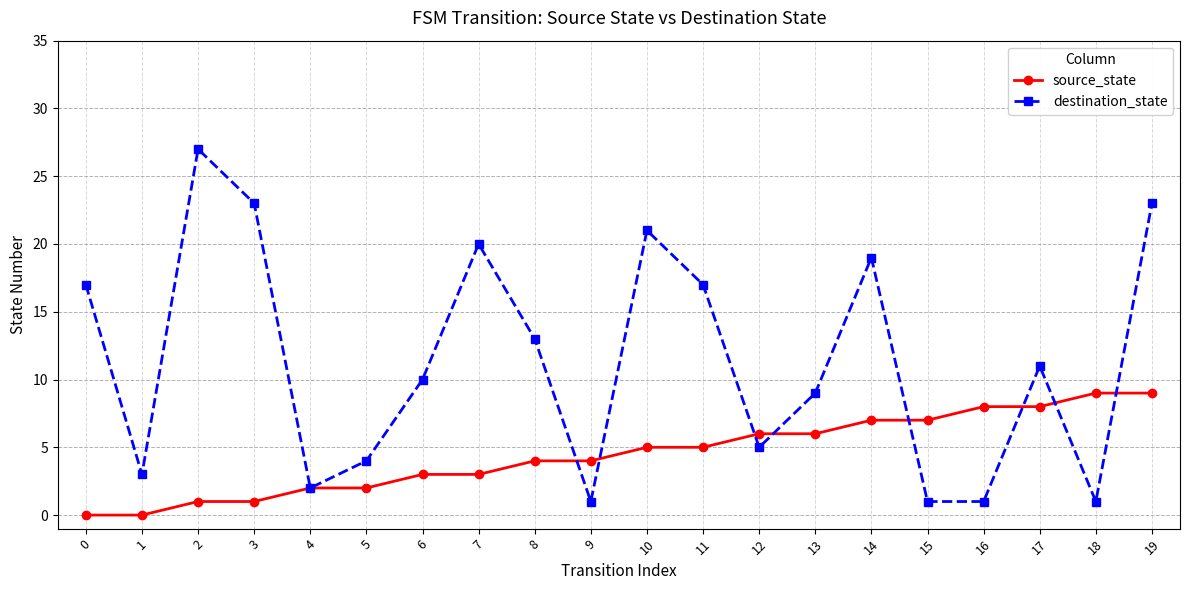

Reading left to right, what are all the values shown in this chart?

source_state: 0	0	1	1	2	2	3	3	4	4	5	5	6	6	7	7	8	8	9	9
destination_state: 17	3	27	23	2	4	10	20	13	1	21	17	5	9	19	1	1	11	1	23